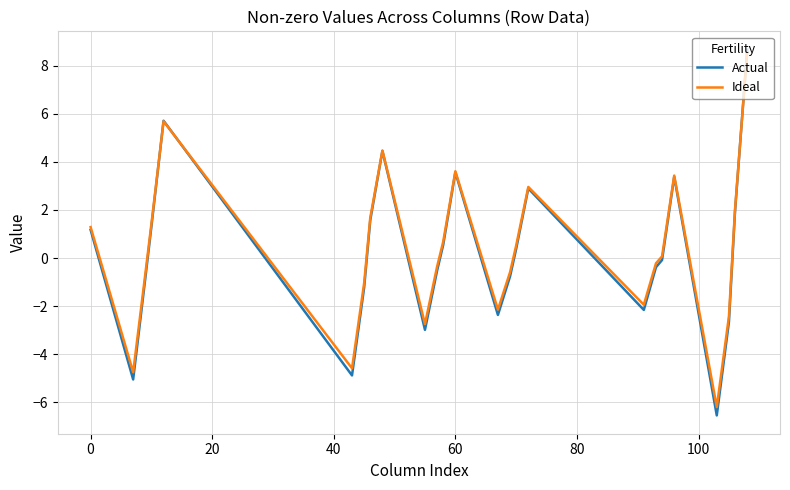

Which series has the widest spread of values?

Actual